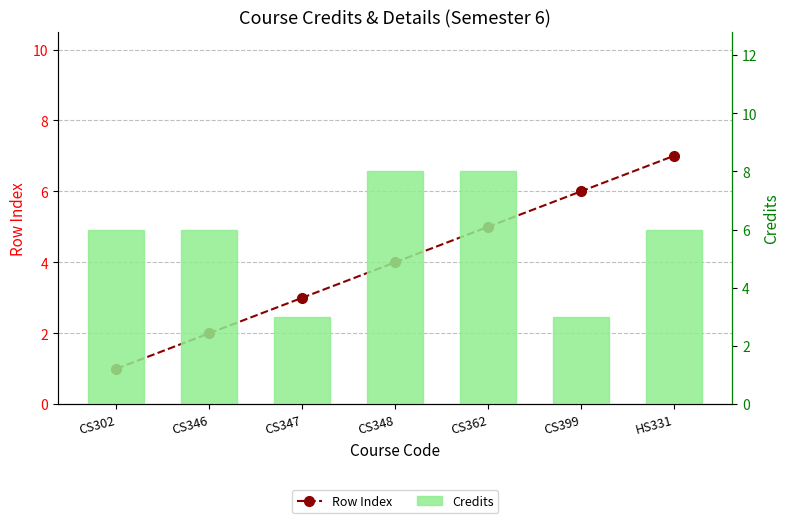

The value of Credits at CS346 is 2. True or false?

False